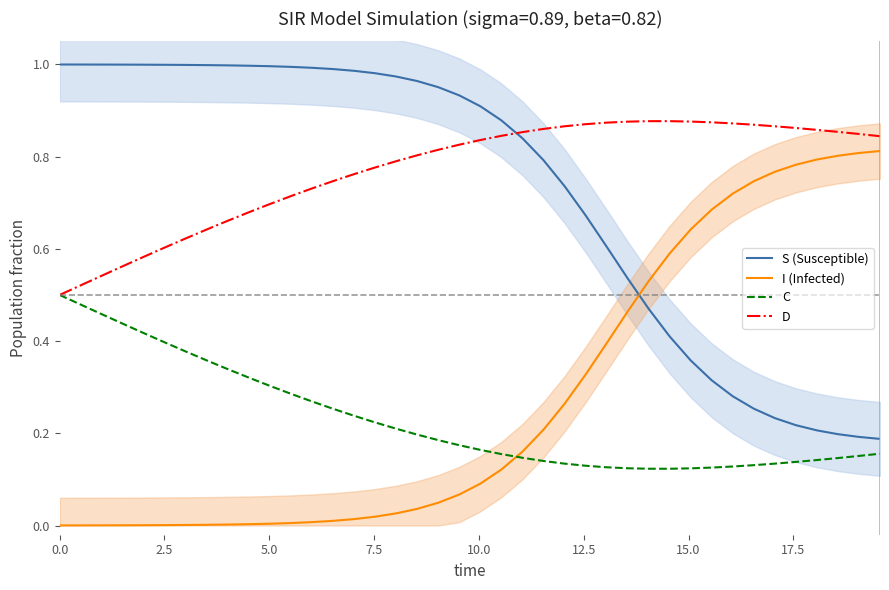

True or false: S (Susceptible) and I (Infected) intersect in this chart.

True